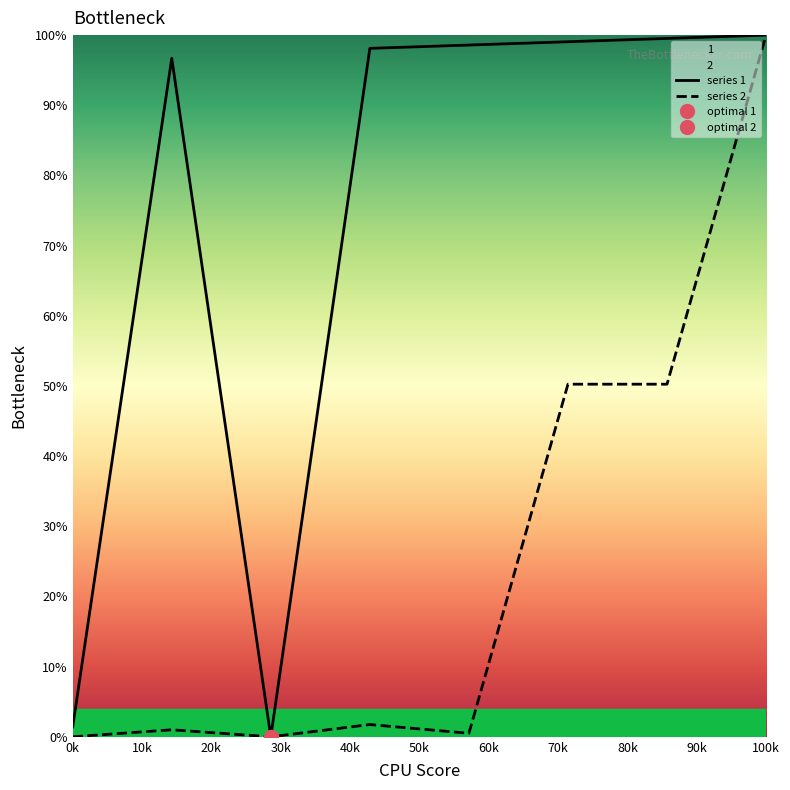

What is the greatest value displayed?

100.0